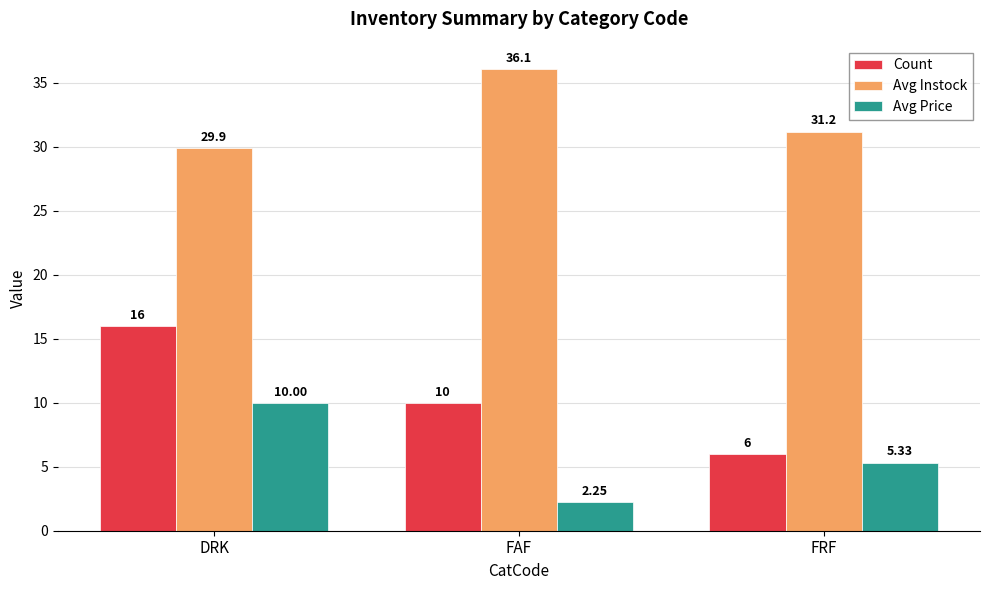

What is the average value of the Count series?

10.7